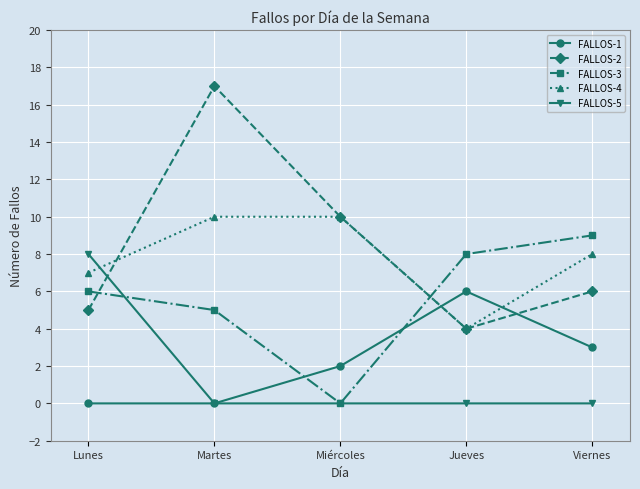

How many times do FALLOS-1 and FALLOS-3 cross each other?

2